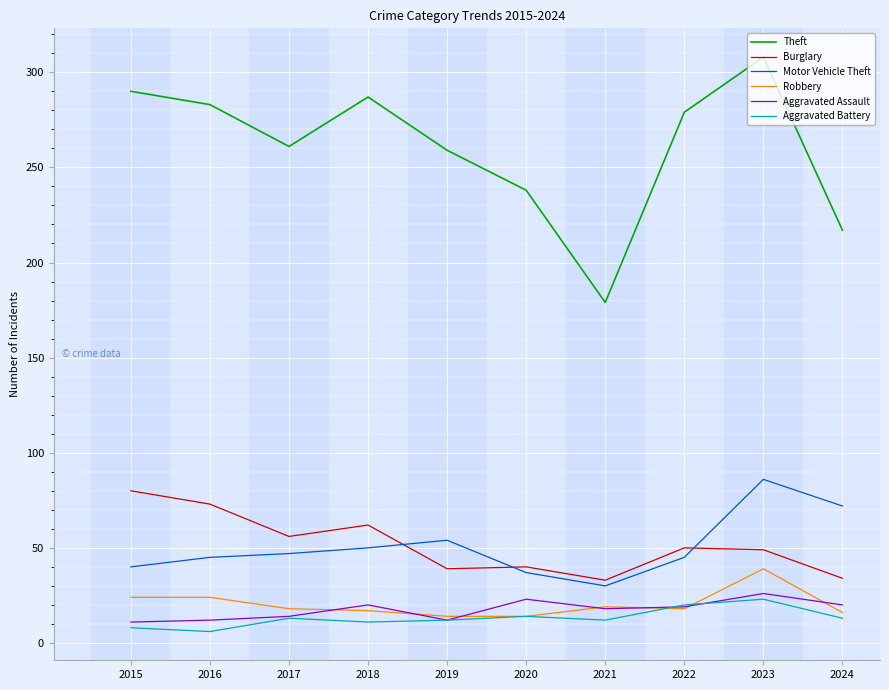

Rank the series by their maximum value, from highest to lowest.

Theft, Motor Vehicle Theft, Burglary, Robbery, Aggravated Assault, Aggravated Battery